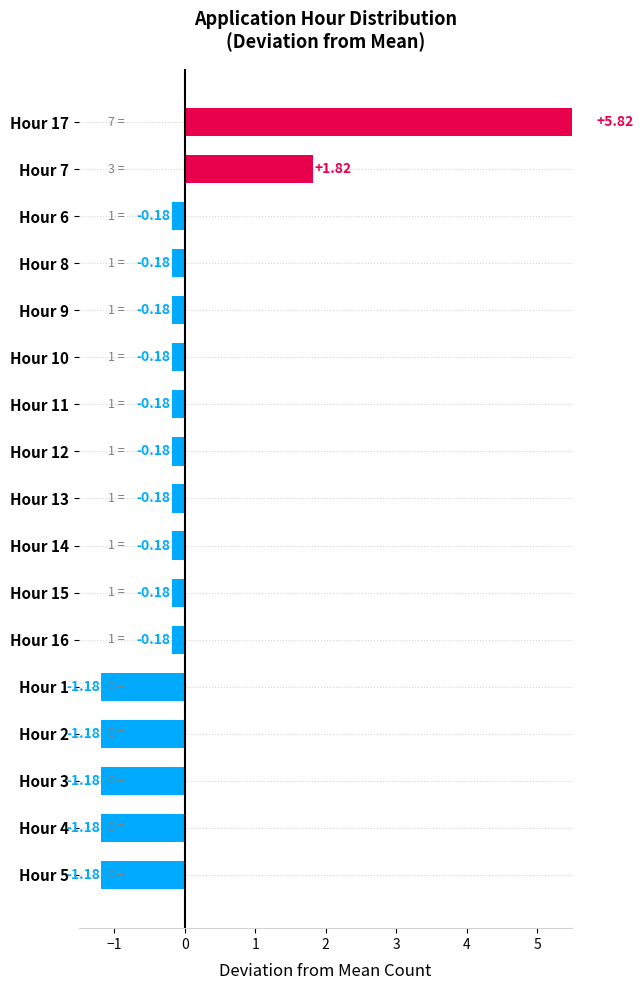

How many negative values are there?

15